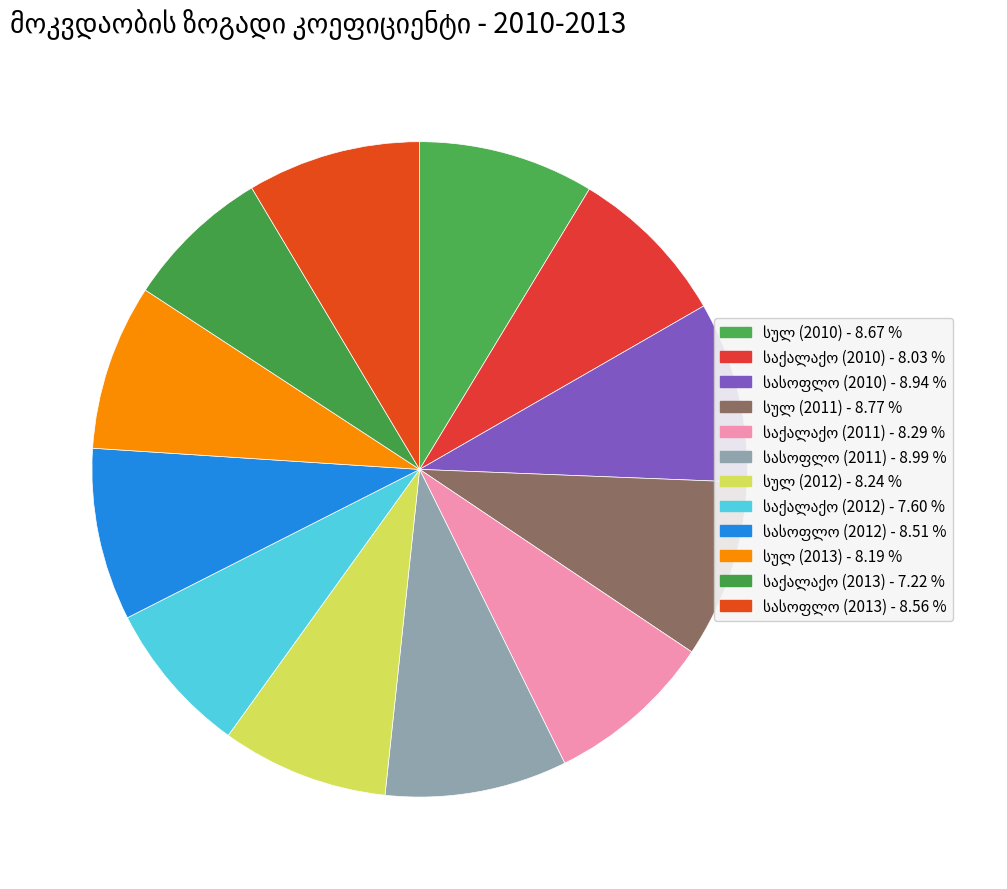

How many segments does this pie chart have?

12